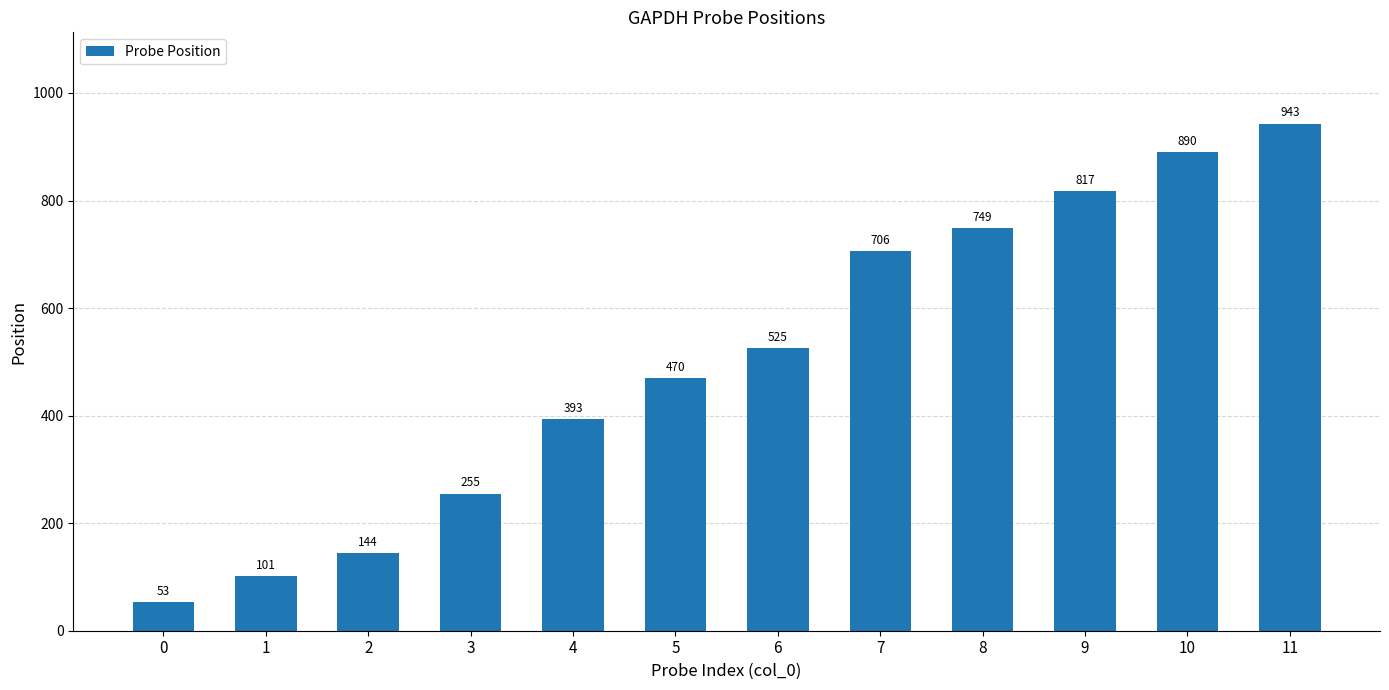

How many bars are there in total?

12